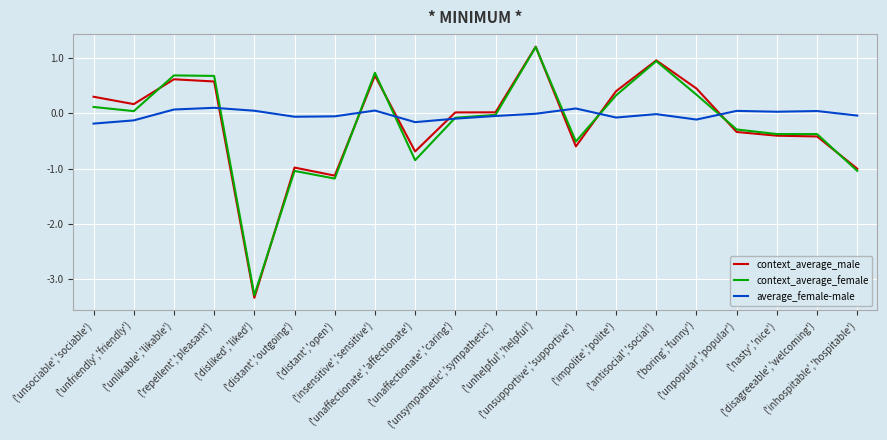

At which category is the sum across all series the highest?

('unhelpful','helpful')